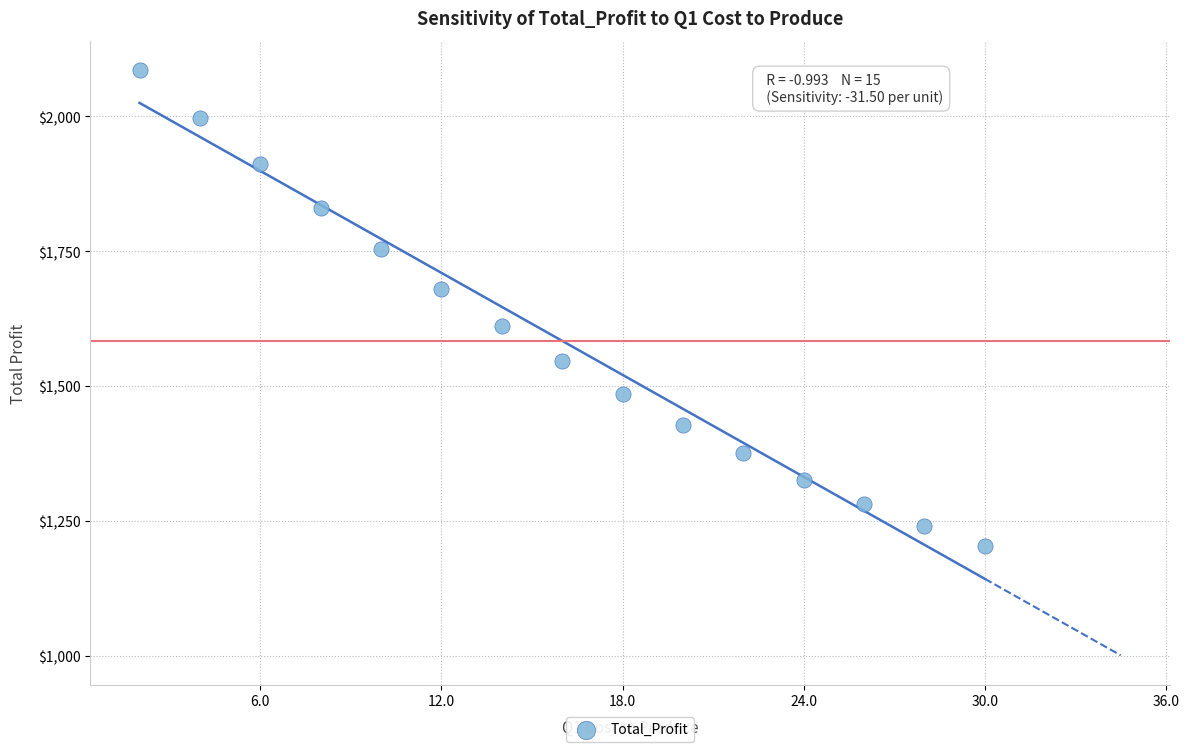

What is the range of Y values (max minus min)?

882.0